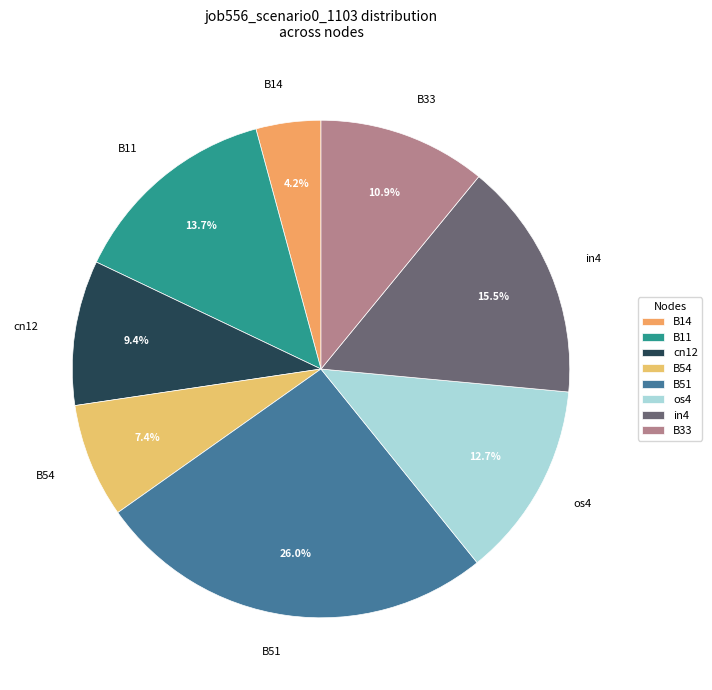

How many segments does this pie chart have?

8